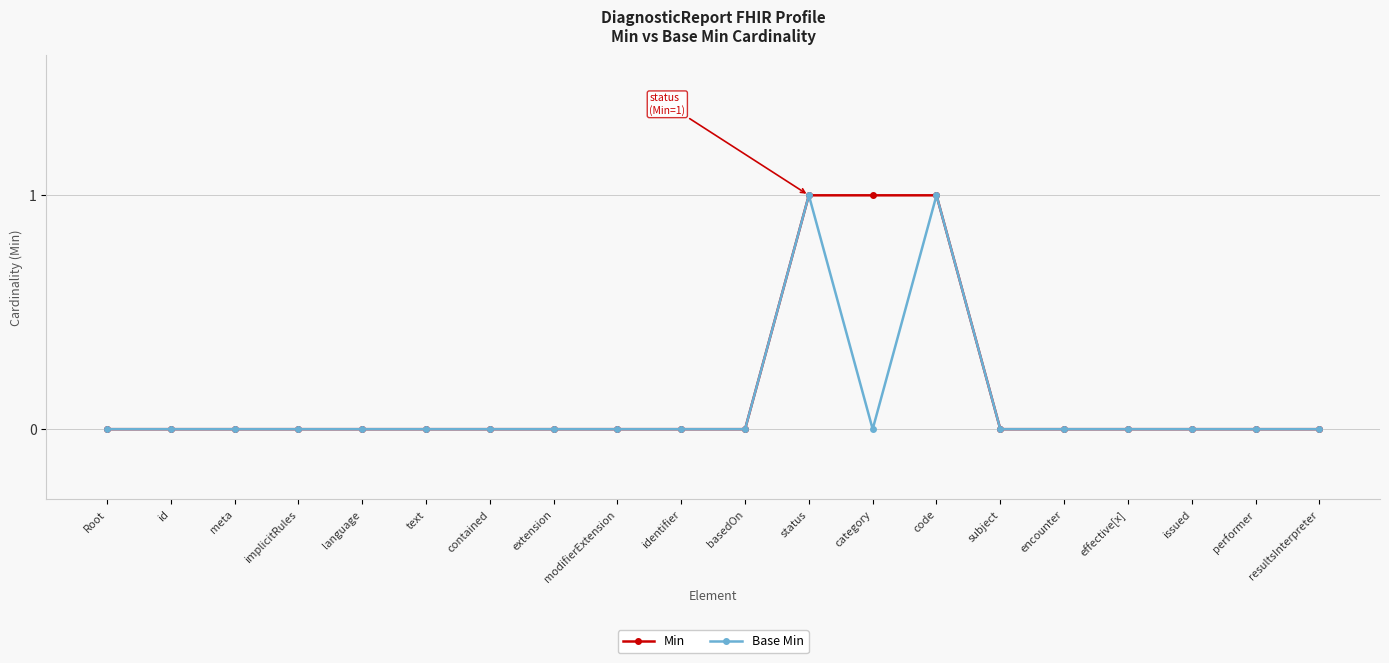

The value of Min at resultsInterpreter is 0. True or false?

True